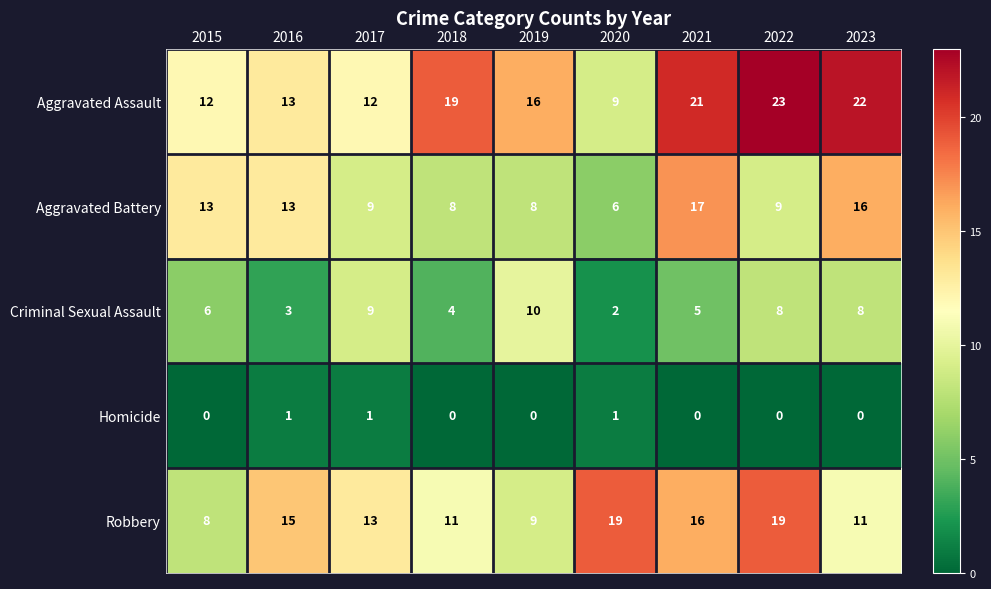

Which label corresponds to the largest value in the chart?

2022